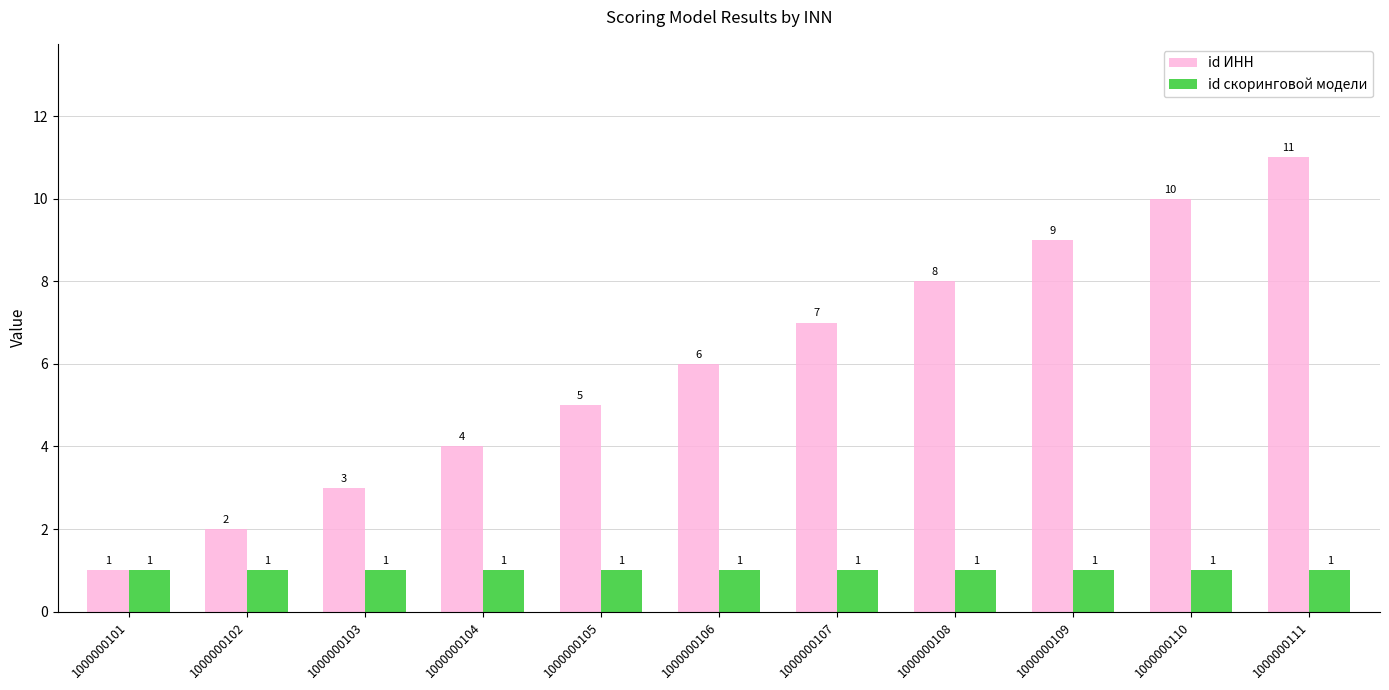

What is the total value across all series at 1000000109?

10